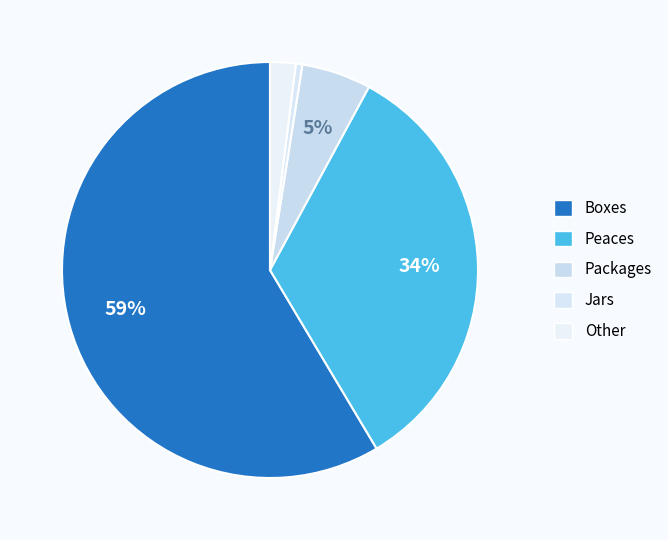

How much of the chart is everything except Other?

98.0%